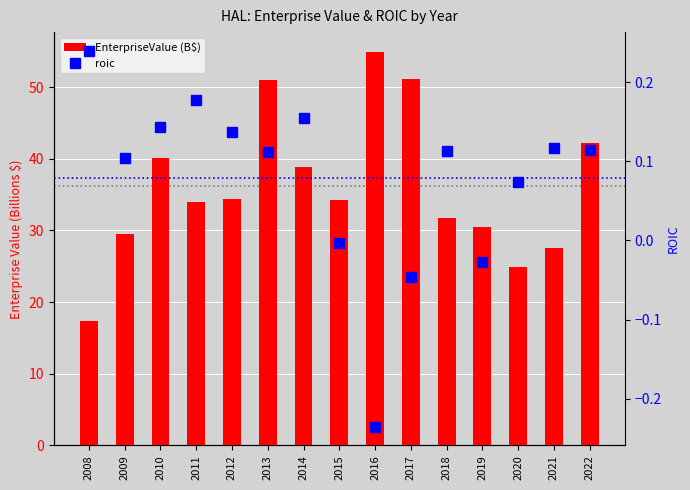

Reading left to right, transcribe all the data shown in this chart.

EnterpriseValue (B$): 17.4	29.6	40.2	34.0	34.5	51.0	38.9	34.3	54.9	51.1	31.7	30.5	24.9	27.6	42.2
roic: 0.2	0.1	0.1	0.2	0.1	0.1	0.2	-0.0	-0.2	-0.0	0.1	-0.0	0.1	0.1	0.1